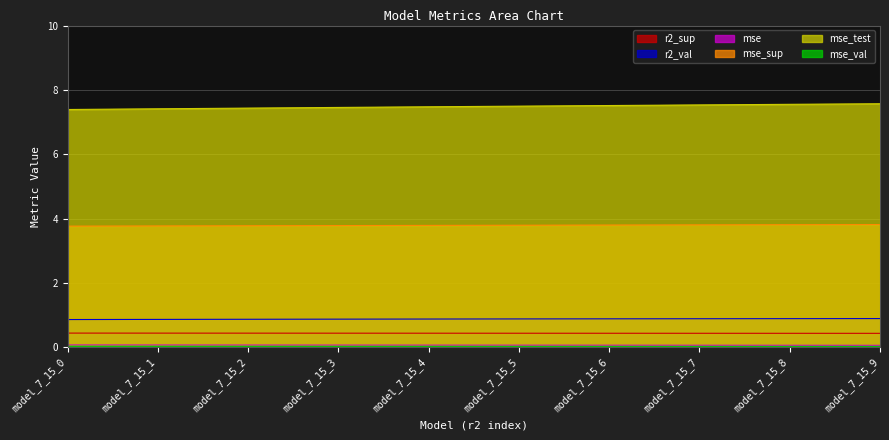

What are all the series names shown in the legend?

r2_sup, r2_val, mse, mse_sup, mse_test, mse_val